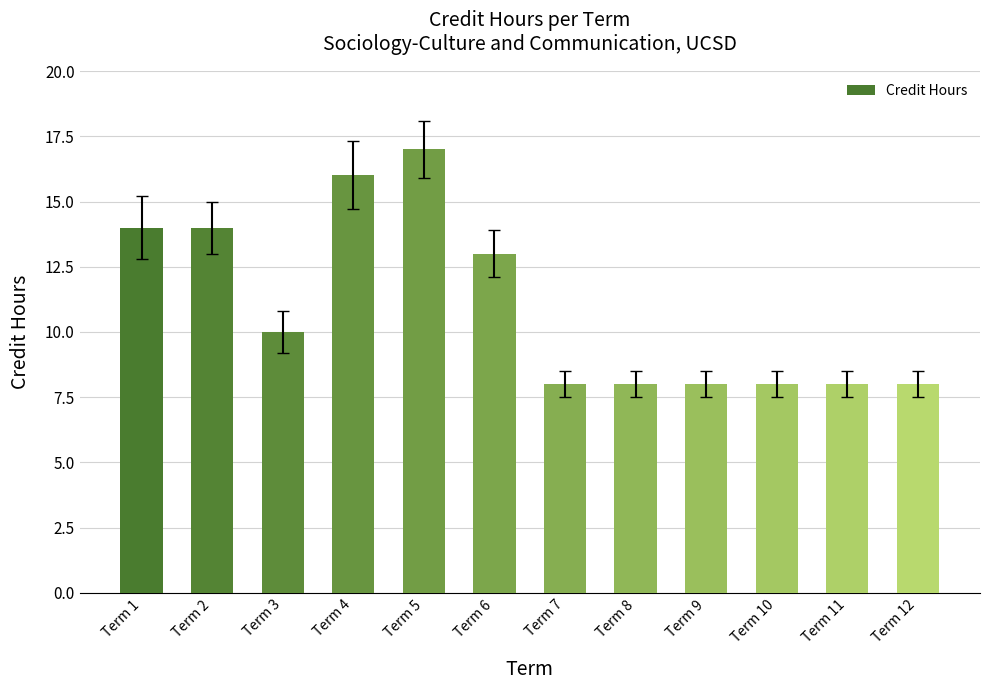

The value at Term 4 is 11. True or false?

False